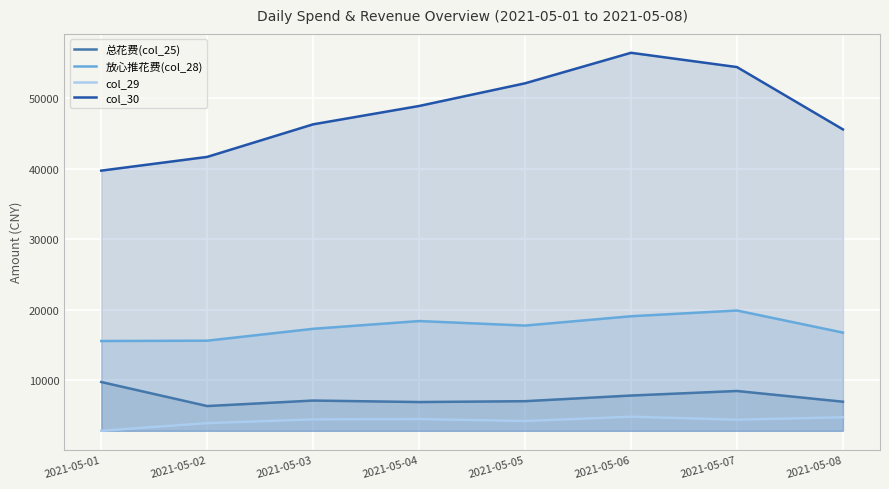

Reading left to right, extract all data points from this chart.

总花费(col_25): 9769.4	6361.2	7140.5	6929.8	7050.7	7852.4	8496.8	6977.5
放心推花费(col_28): 15583.4	15628.0	17314.8	18413.2	17774.7	19094.6	19908.7	16777.8
col_29: 2853.3	3939.0	4471.0	4515.7	4240.3	4847.1	4423.5	4771.9
col_30: 39741.7	41688.3	46307.7	48907.4	52123.2	56449.2	54424.1	45587.6